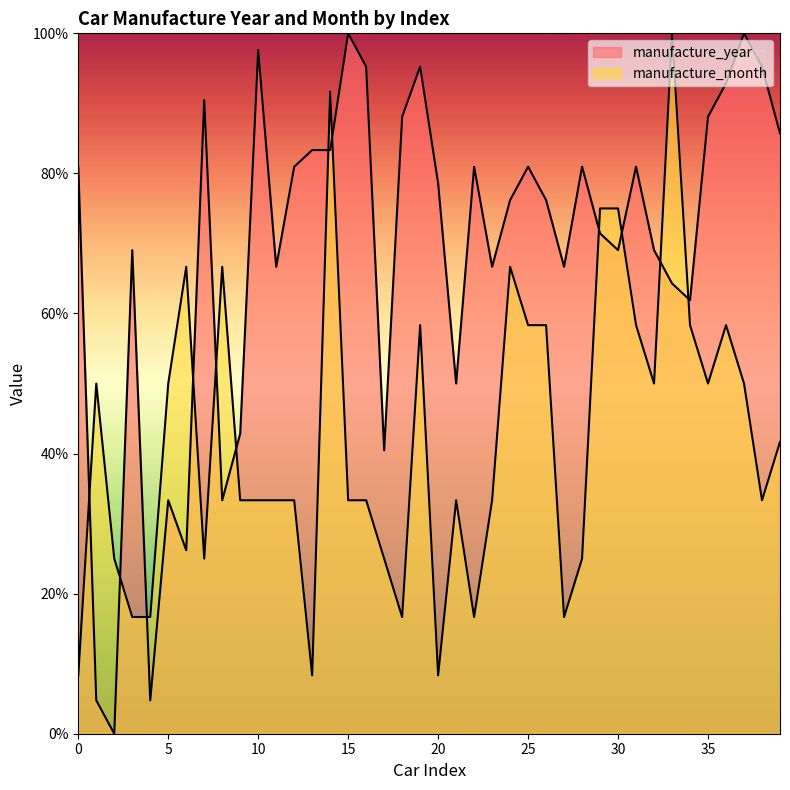

Rank the series by their maximum value, from lowest to highest.

manufacture_year, manufacture_month